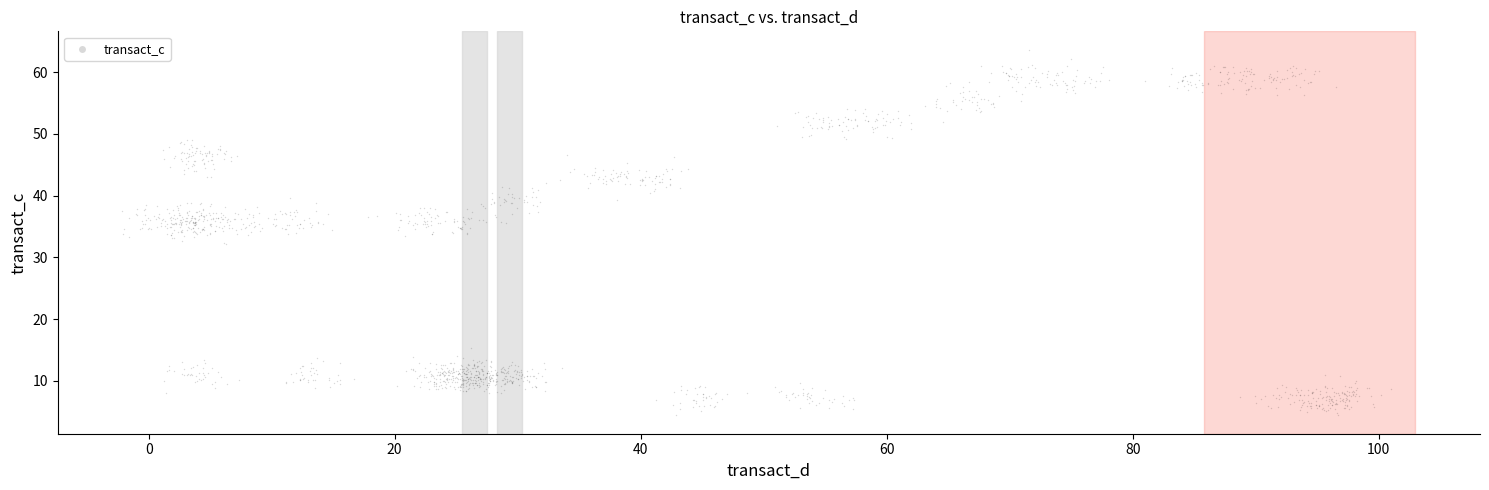

What is the range of Y values (max minus min)?

59.3